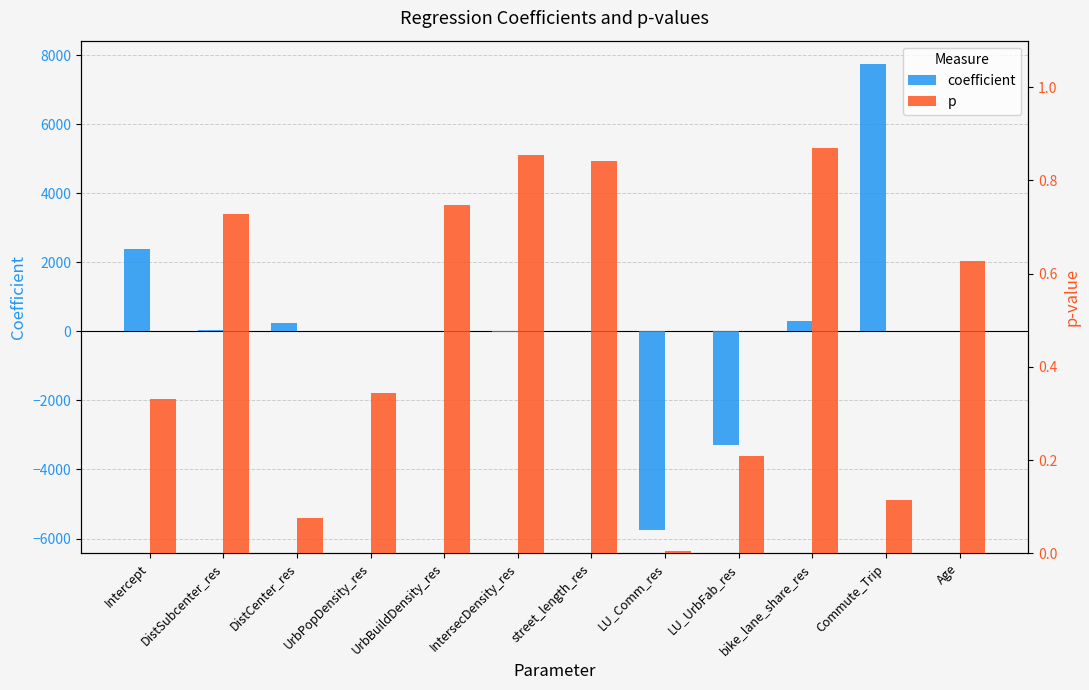

Rank the series at Age from highest to lowest value.

coefficient, p